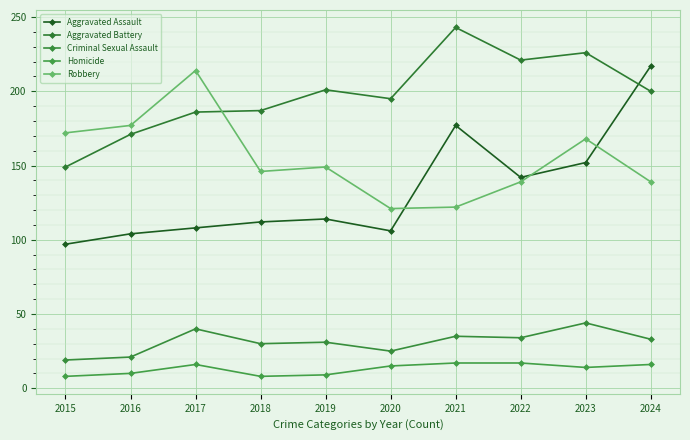

Which label corresponds to the smallest value in the chart?

2015